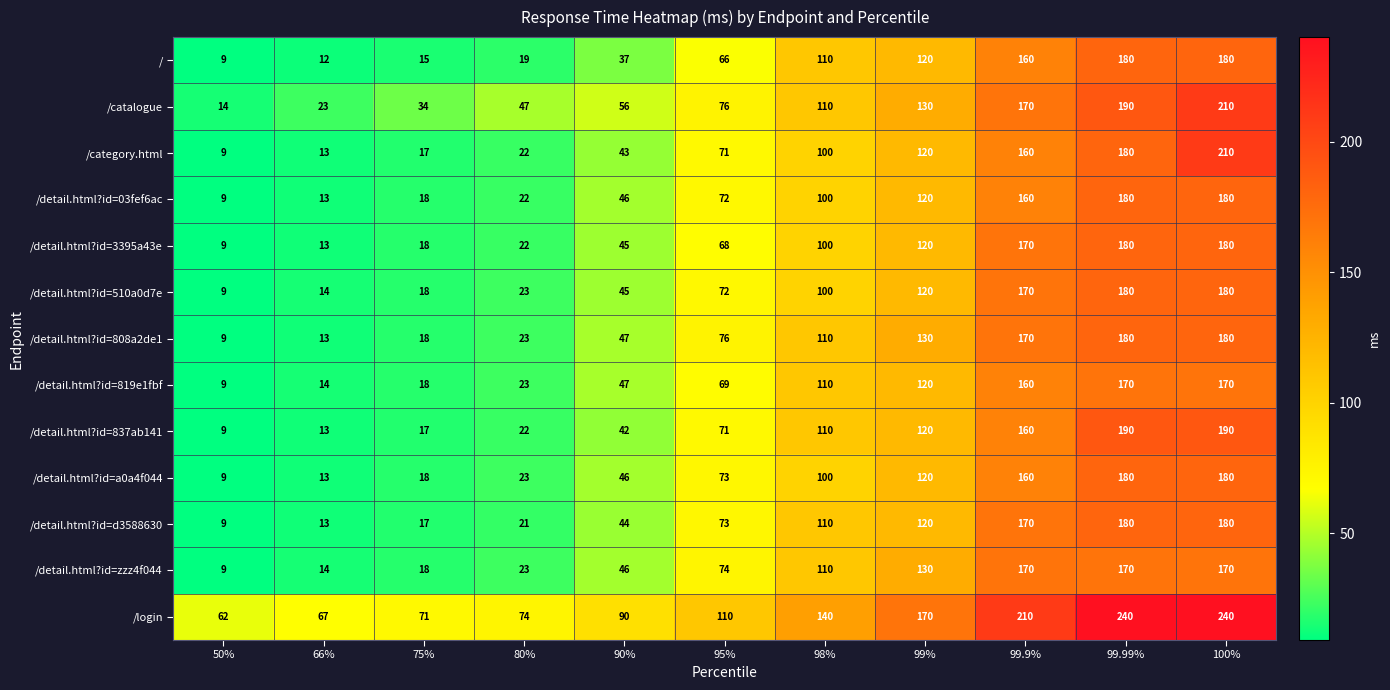

At how many categories does at least one series exceed 134?

5